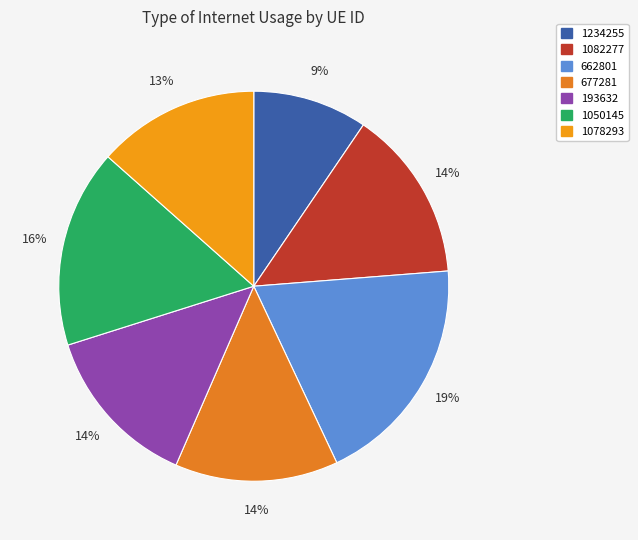

True or false: 662801 accounts for 6% of the total.

False